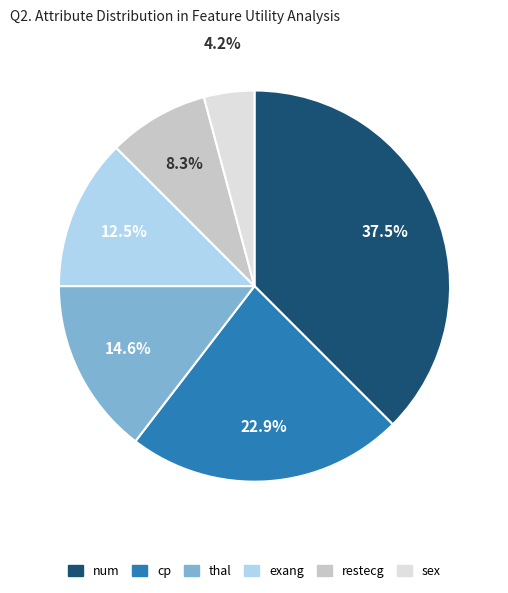

What percentage do exang and num together represent?

50.0%